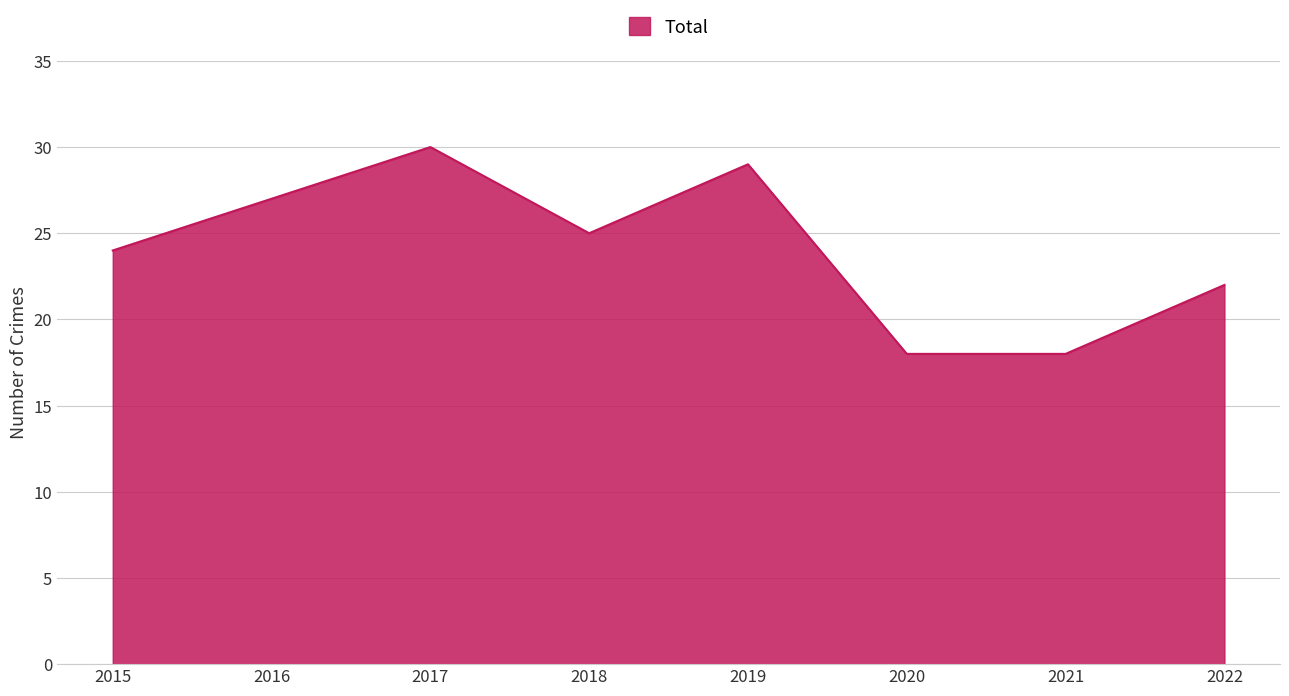

The chart shows a value of 17 at 2019. True or false?

False